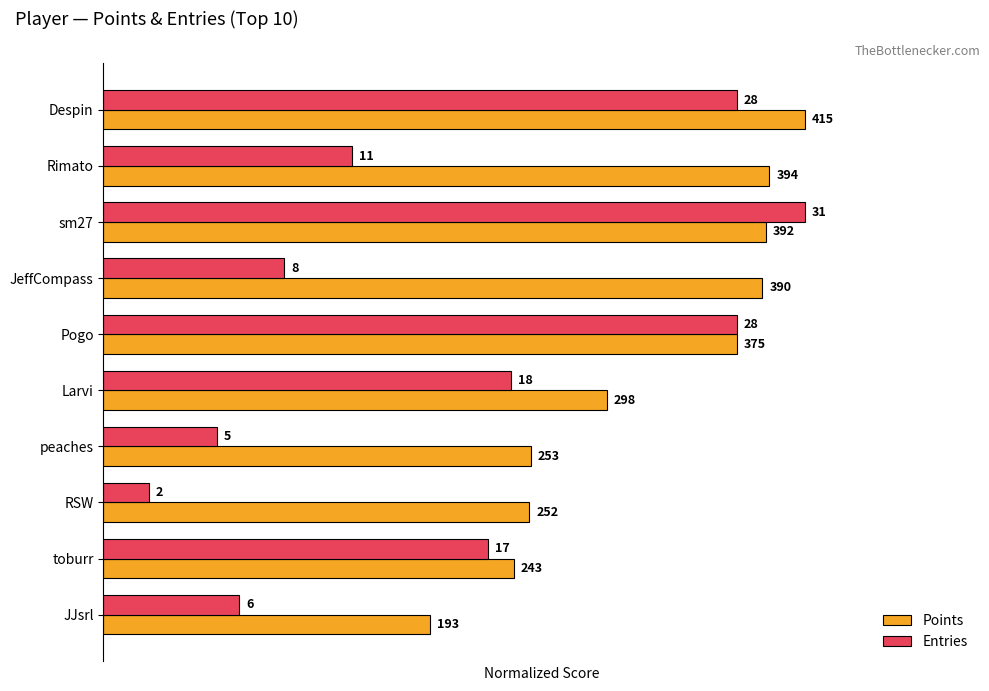

What are all the series names shown in the legend?

Points, Entries